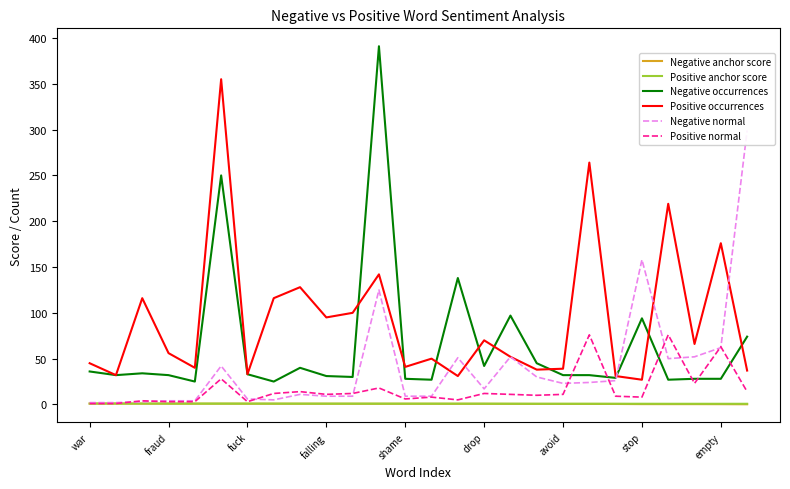

What is the difference between the maximum and minimum values in the Negative anchor score series?

0.7